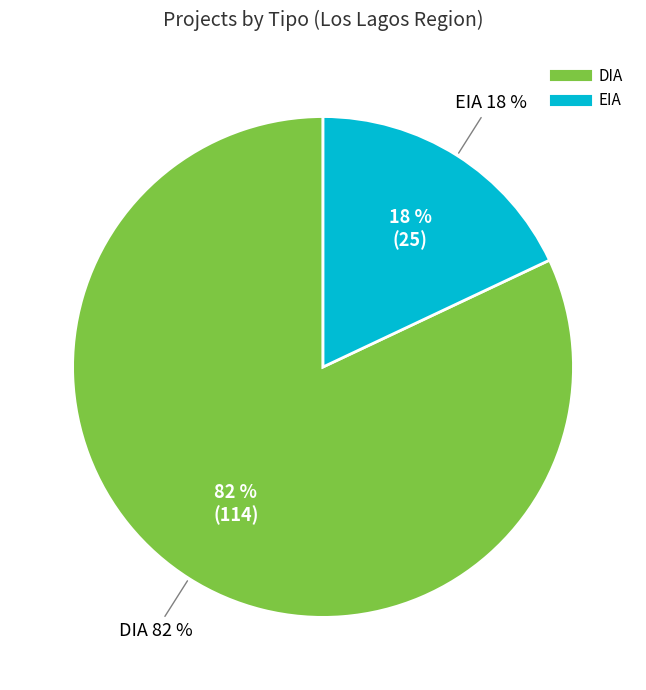

To the nearest percent, what portion does EIA represent?

18%